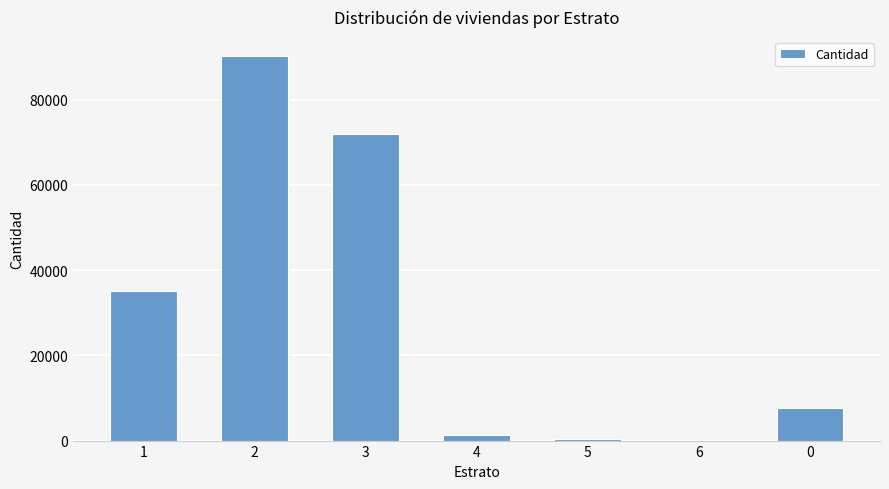

True or false: the data shows 7743 at 0.

True